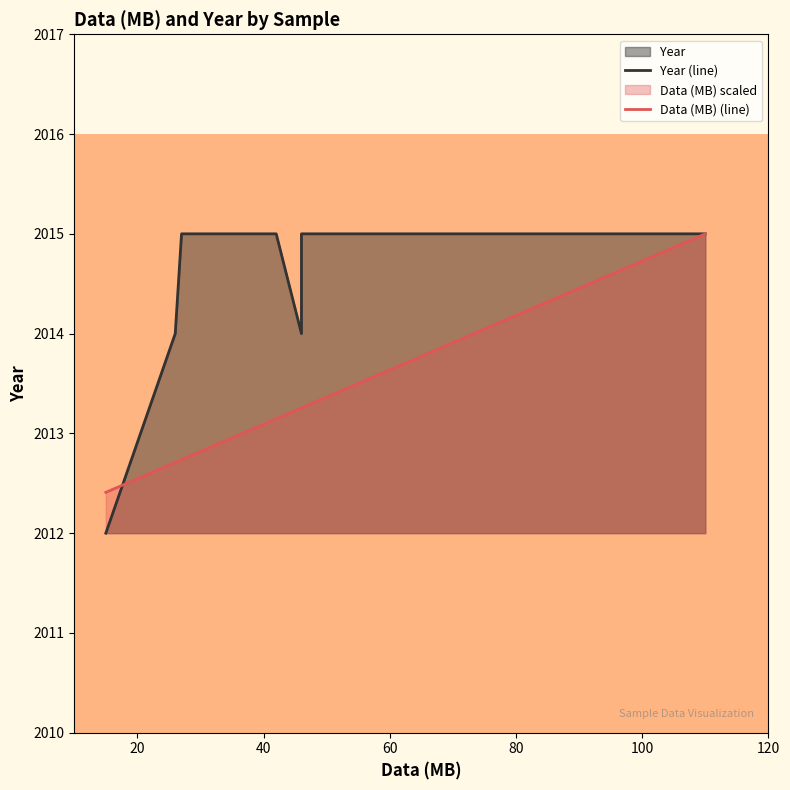

What is the difference between the Data (MB) (line) values at 80 and 8?

1.4